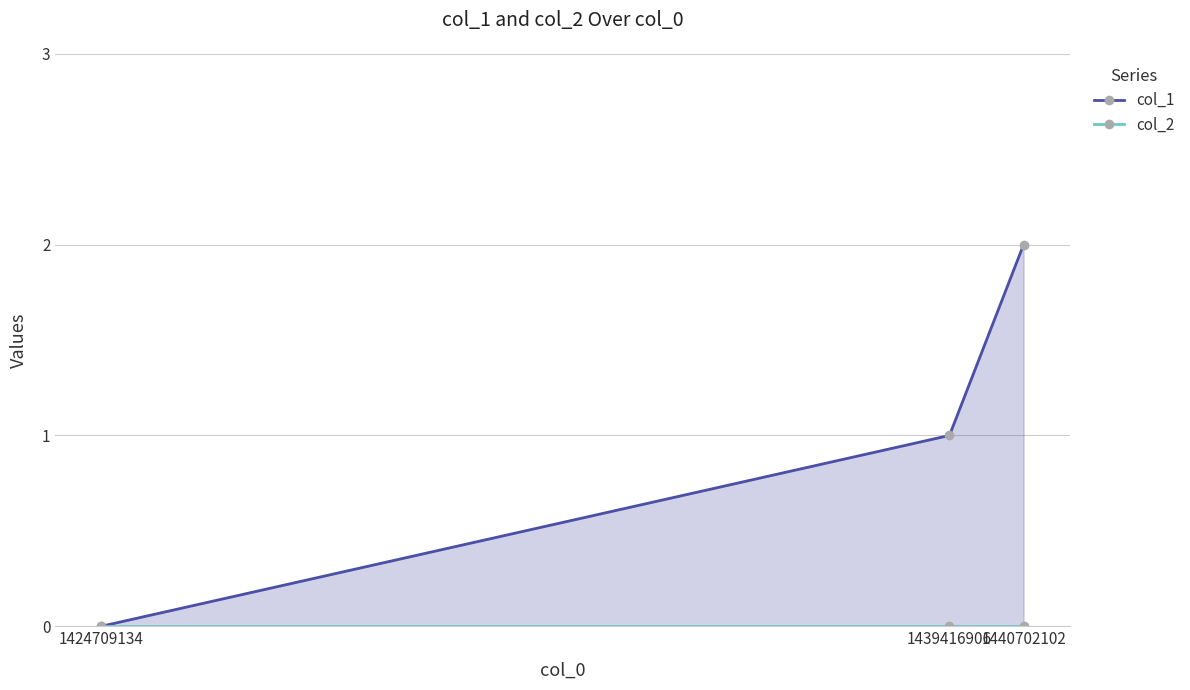

How many lines are shown in the chart?

2